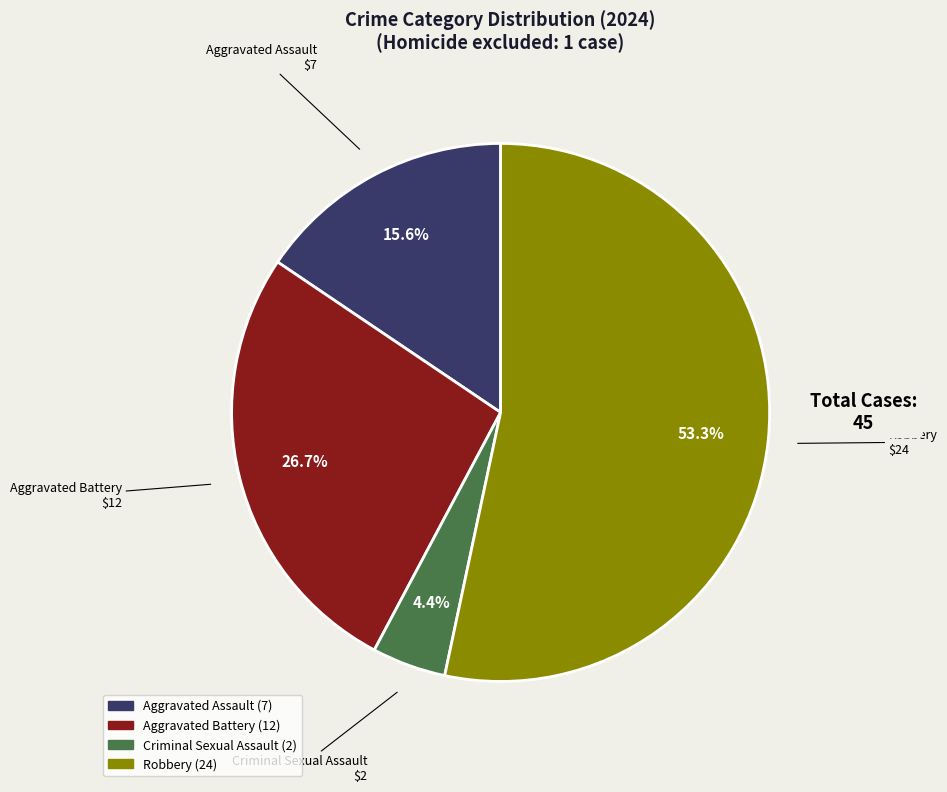

Rank the categories by value from highest to lowest.

Robbery, Aggravated Battery, Aggravated Assault, Criminal Sexual Assault